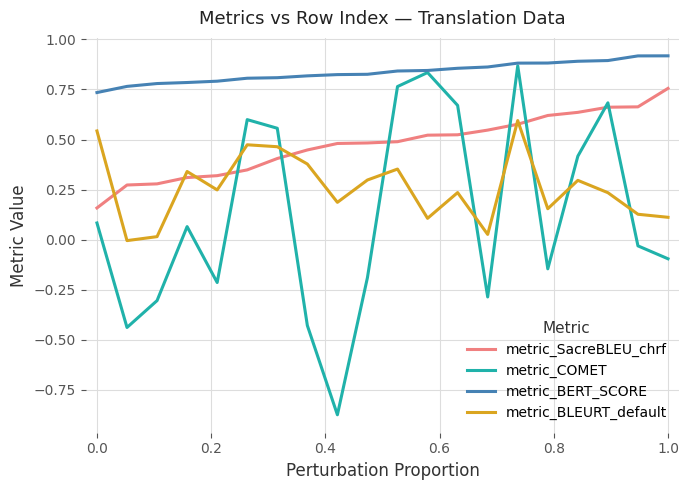

True or false: metric_BERT_SCORE and metric_SacreBLEU_chrf cross at least once.

False